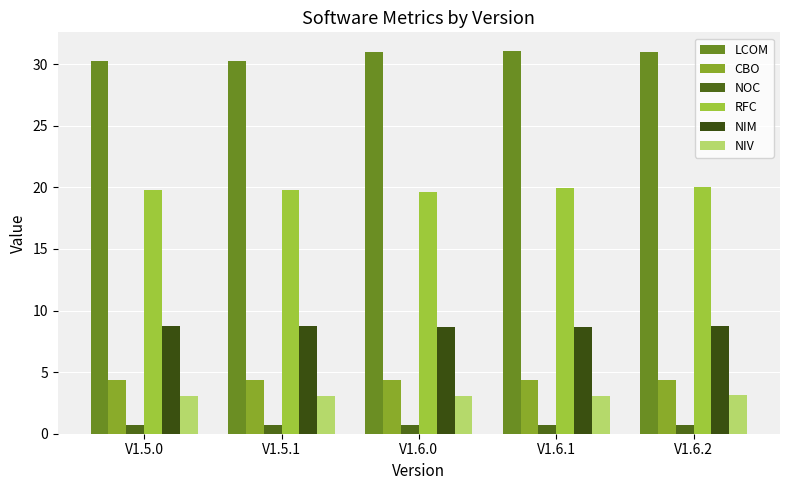

What is the total value across all series at V1.6.1?

67.8